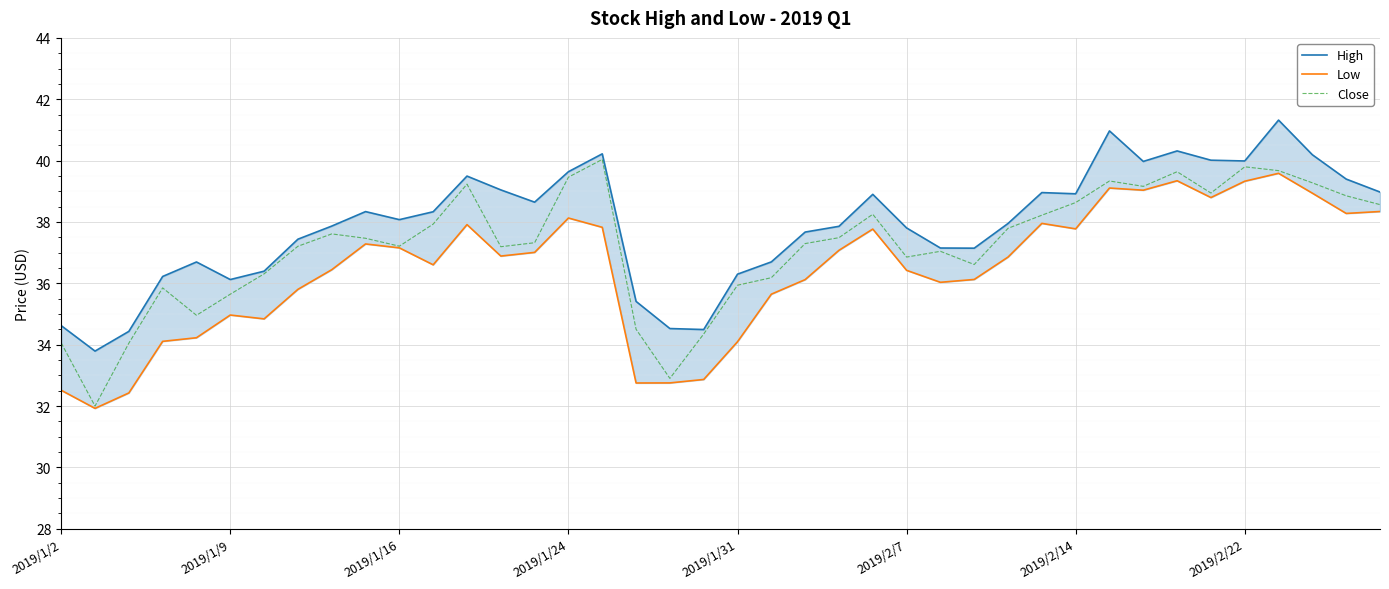

What is the maximum value for Close?

40.0